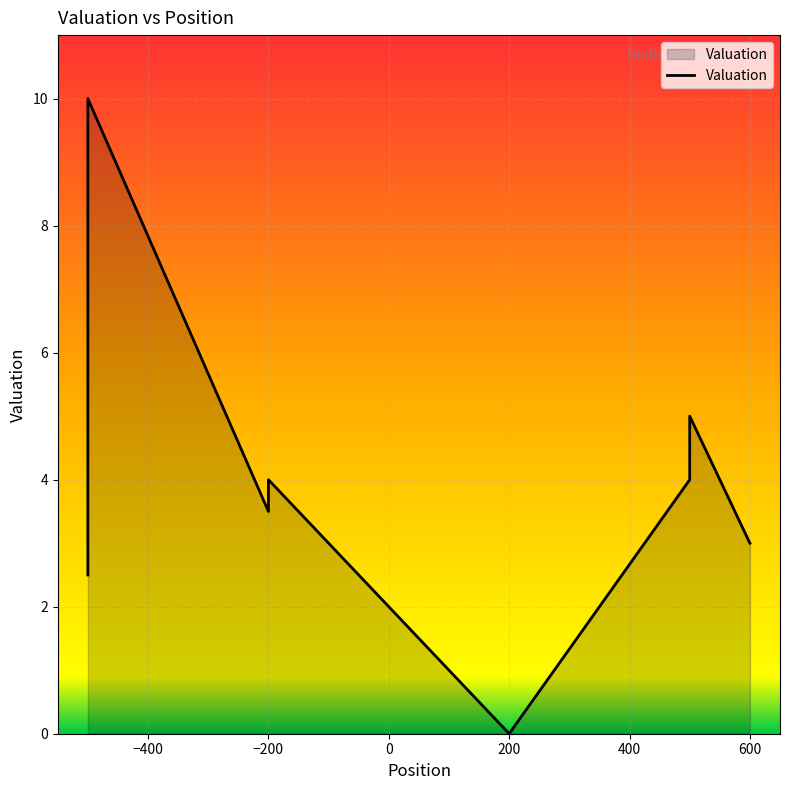

What is the difference between the maximum and minimum values?

10.0